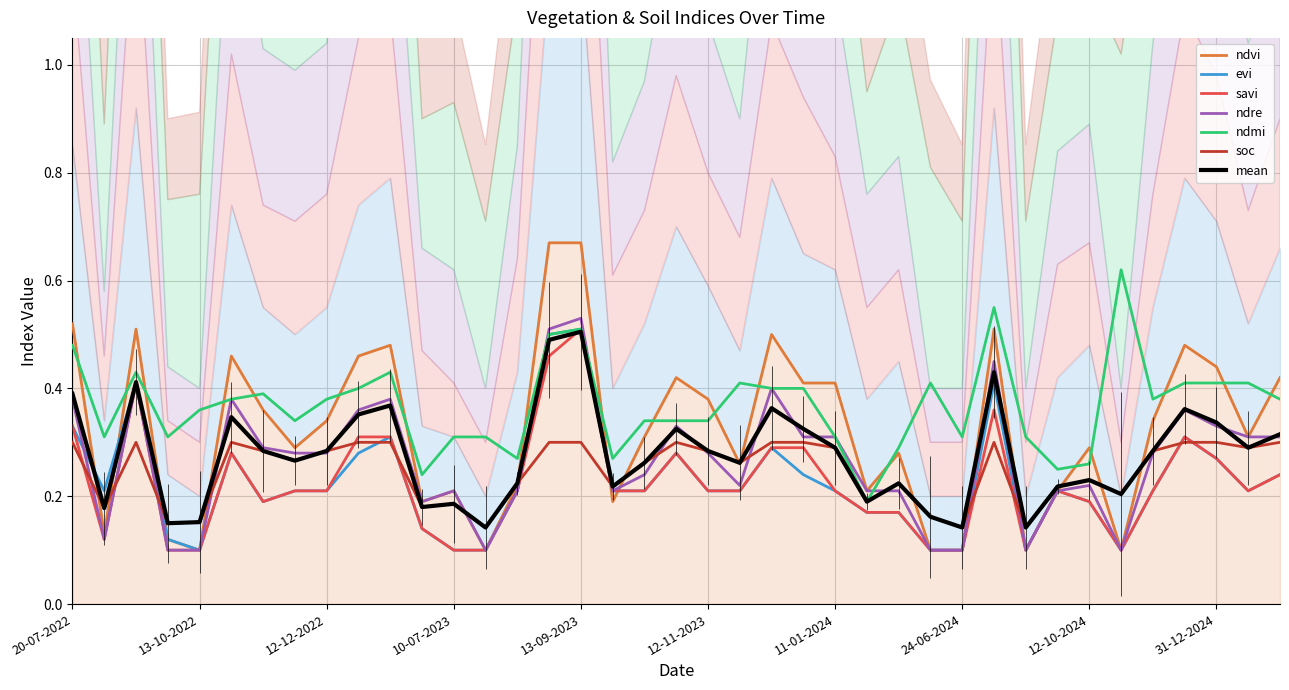

Rank the series by their maximum value, from lowest to highest.

soc, evi, savi, ndre, ndmi, ndvi